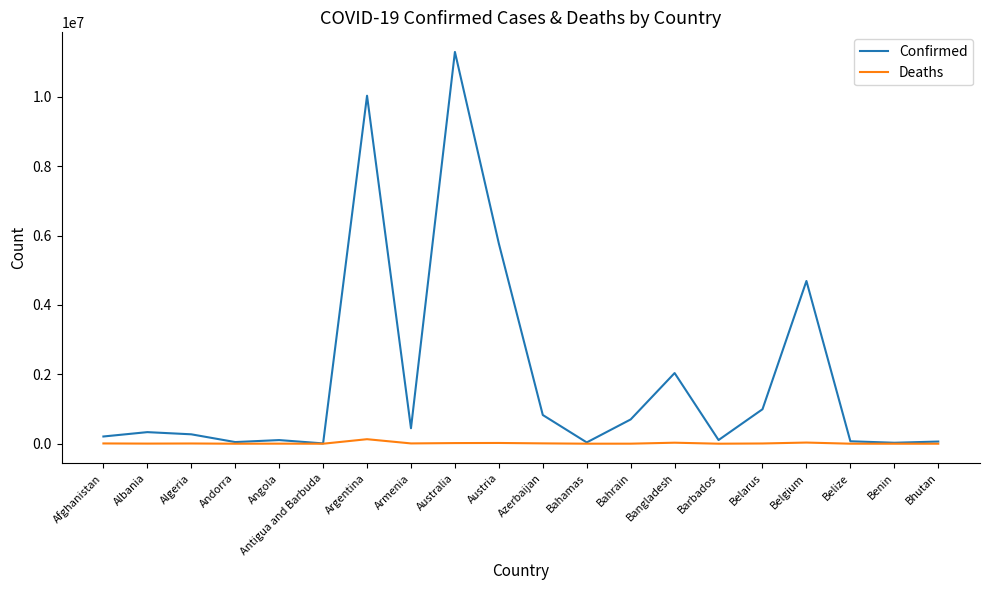

Is it true that Confirmed equals 2037478 at Bangladesh?

True